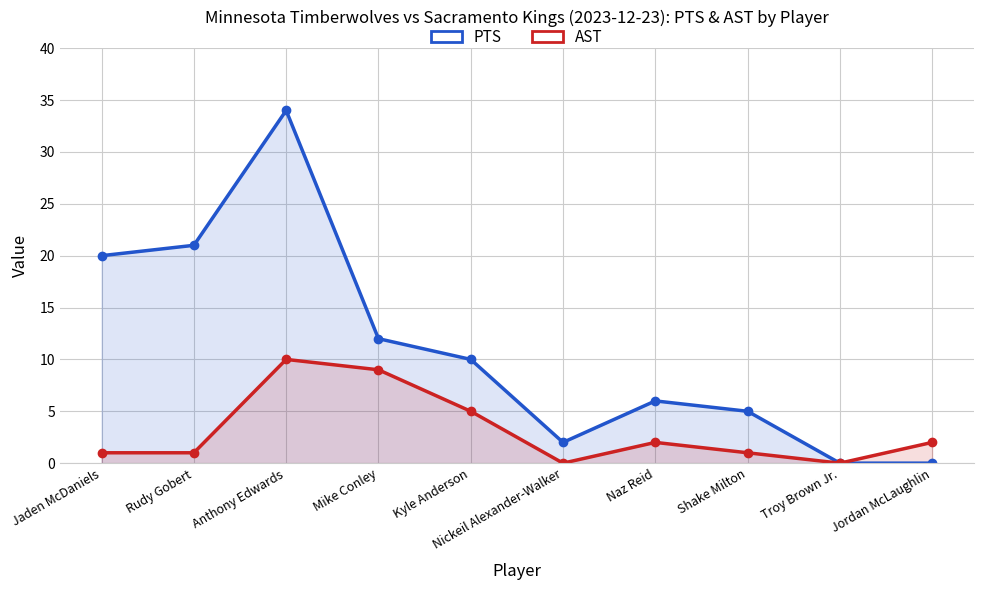

Does the chart have visible grid lines?

Yes